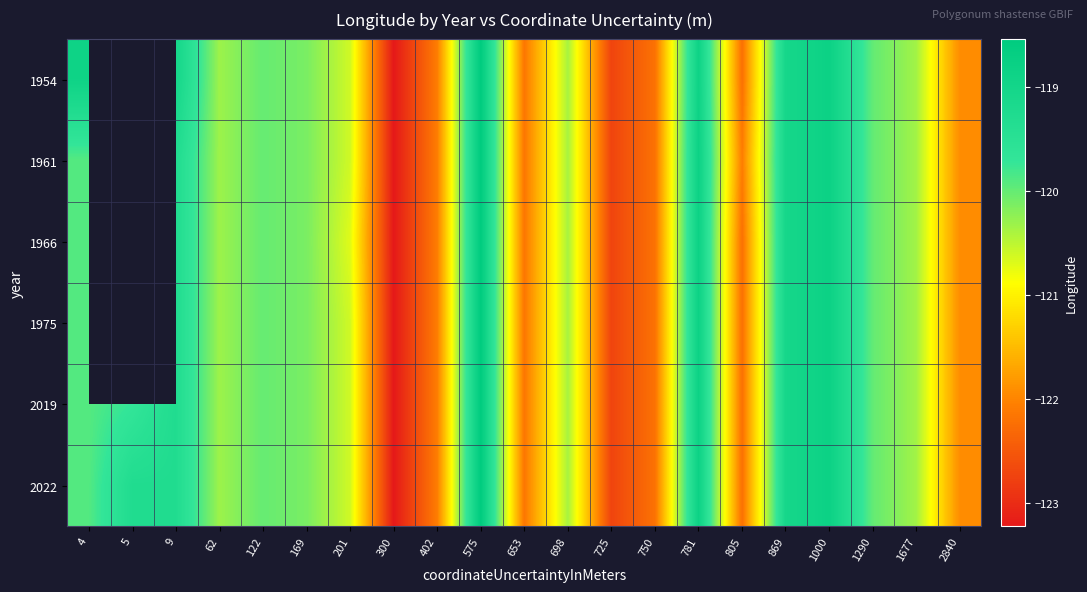

Where is 1954 nearest to the value -120?

122